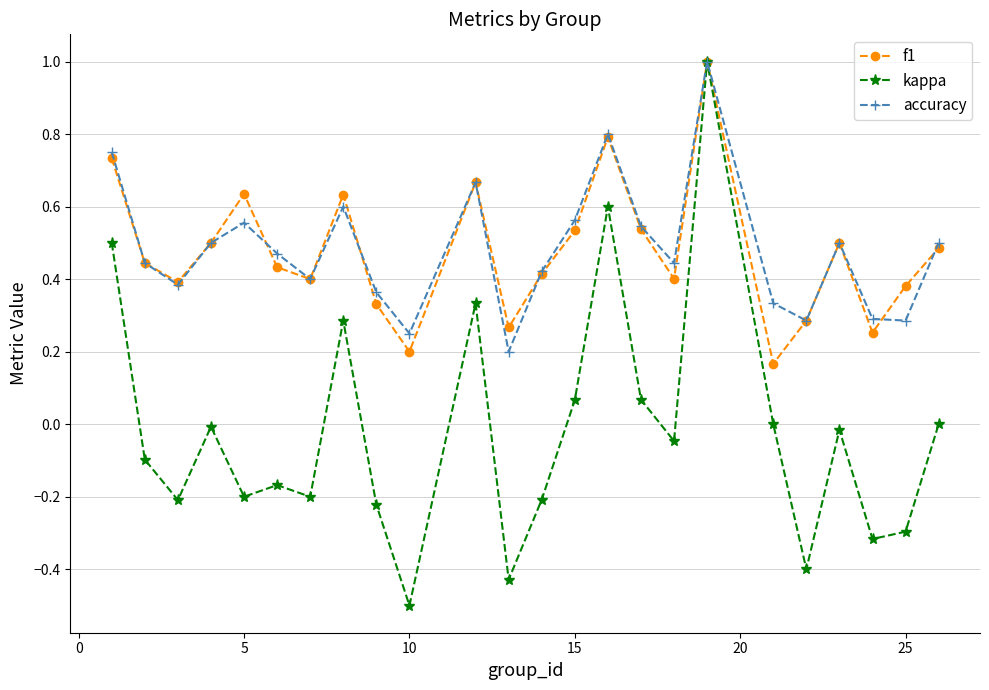

Which series has the widest spread of values?

kappa